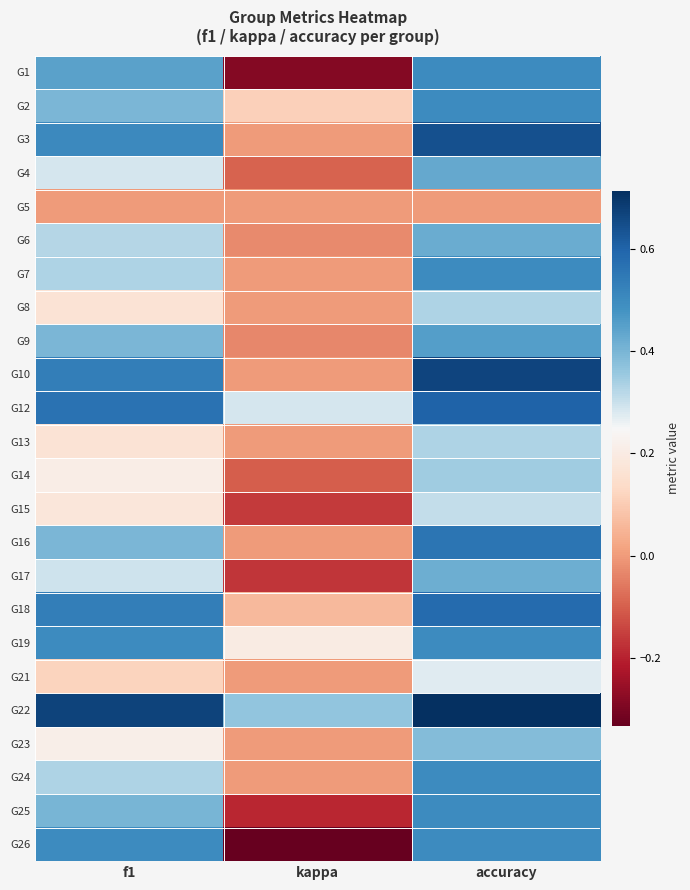

Reading left to right, what are all the values shown in this chart?

G1: f1=0.4	kappa=-0.3	accuracy=0.5
G2: f1=0.4	kappa=0.1	accuracy=0.5
G3: f1=0.5	kappa=0.0	accuracy=0.6
G4: f1=0.3	kappa=-0.1	accuracy=0.4
G5: f1=0.0	kappa=0.0	accuracy=0.0
G6: f1=0.3	kappa=-0.0	accuracy=0.4
G7: f1=0.3	kappa=0.0	accuracy=0.5
G8: f1=0.2	kappa=0.0	accuracy=0.3
G9: f1=0.4	kappa=-0.0	accuracy=0.5
G10: f1=0.5	kappa=0.0	accuracy=0.7
G12: f1=0.6	kappa=0.3	accuracy=0.6
G13: f1=0.2	kappa=0.0	accuracy=0.3
G14: f1=0.2	kappa=-0.1	accuracy=0.3
G15: f1=0.2	kappa=-0.2	accuracy=0.3
G16: f1=0.4	kappa=0.0	accuracy=0.6
G17: f1=0.3	kappa=-0.2	accuracy=0.4
G18: f1=0.5	kappa=0.1	accuracy=0.6
G19: f1=0.5	kappa=0.2	accuracy=0.5
G21: f1=0.1	kappa=0.0	accuracy=0.3
G22: f1=0.7	kappa=0.4	accuracy=0.7
G23: f1=0.2	kappa=0.0	accuracy=0.4
G24: f1=0.3	kappa=0.0	accuracy=0.5
G25: f1=0.4	kappa=-0.2	accuracy=0.5
G26: f1=0.5	kappa=-0.3	accuracy=0.5